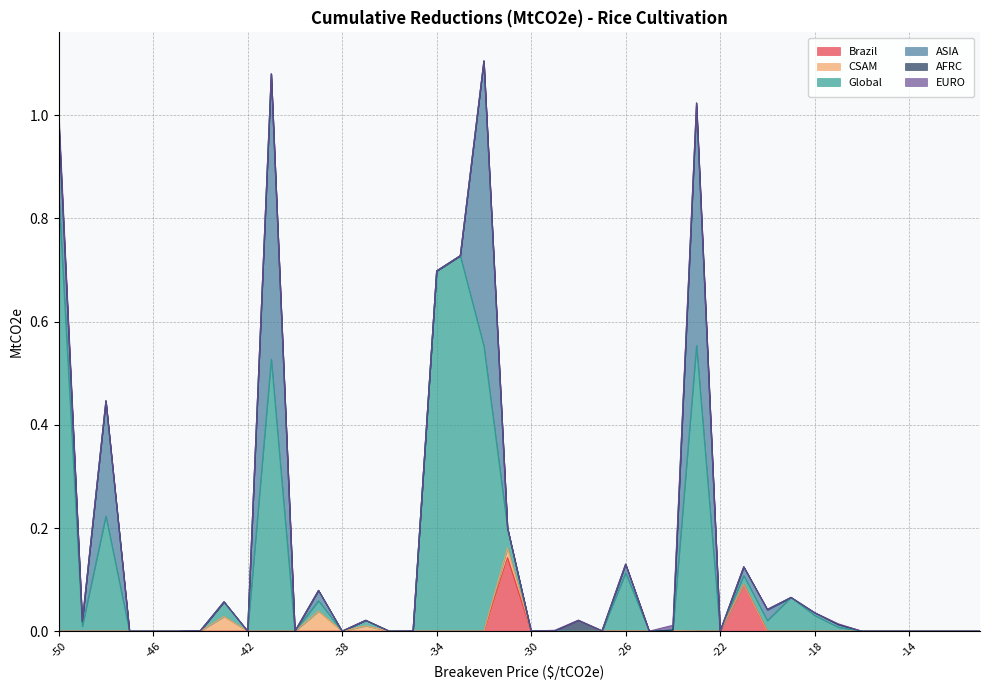

Is the value of Brazil at -17 greater than the value of EURO at -27?

No